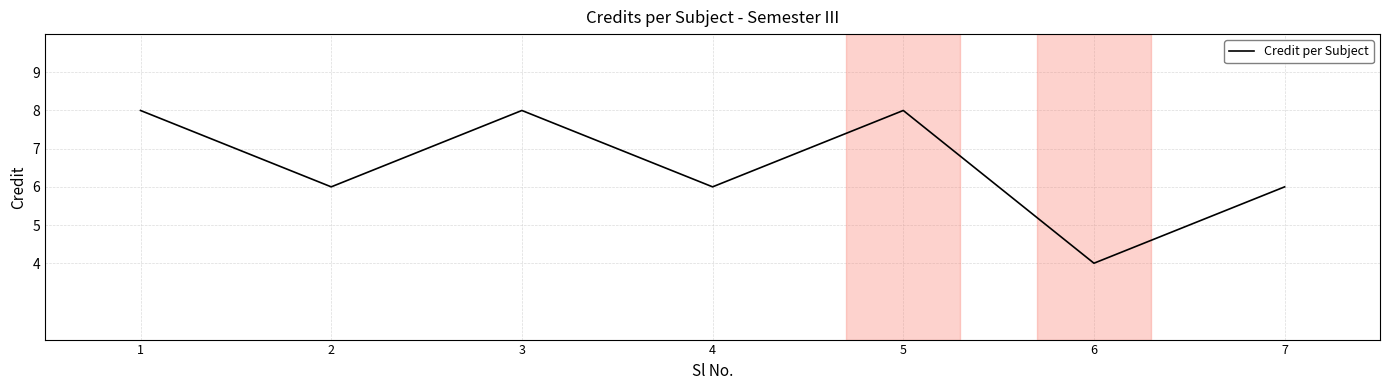

At which category does the data reach its first local valley?

2